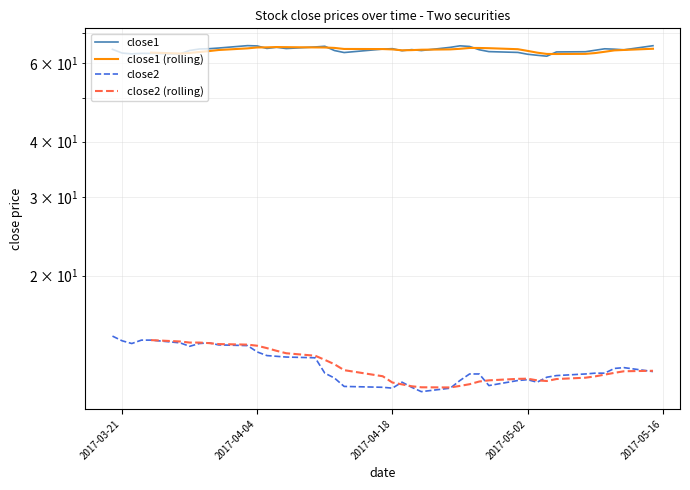

What is the minimum value shown in the chart?

11.0